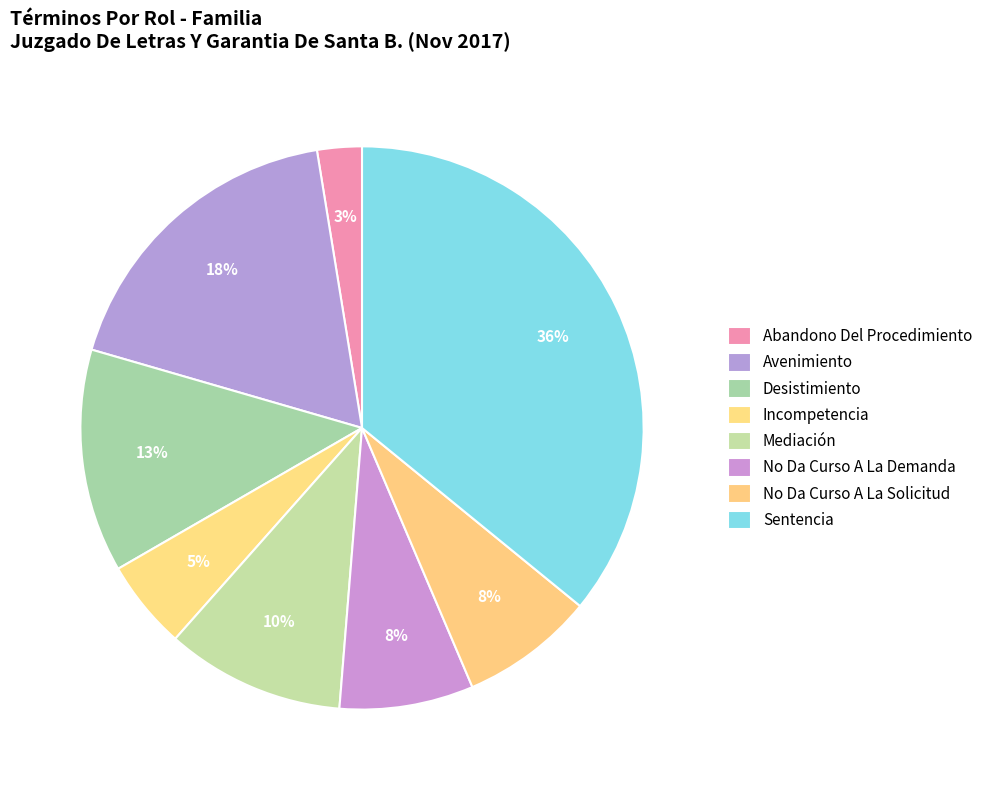

True or false: Mediación accounts for 19% of the total.

False